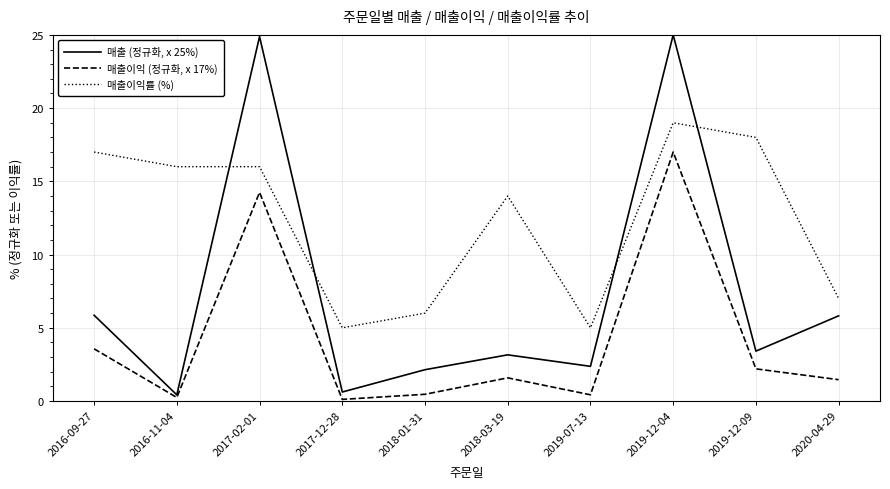

What is the maximum value shown in the chart?

25.0